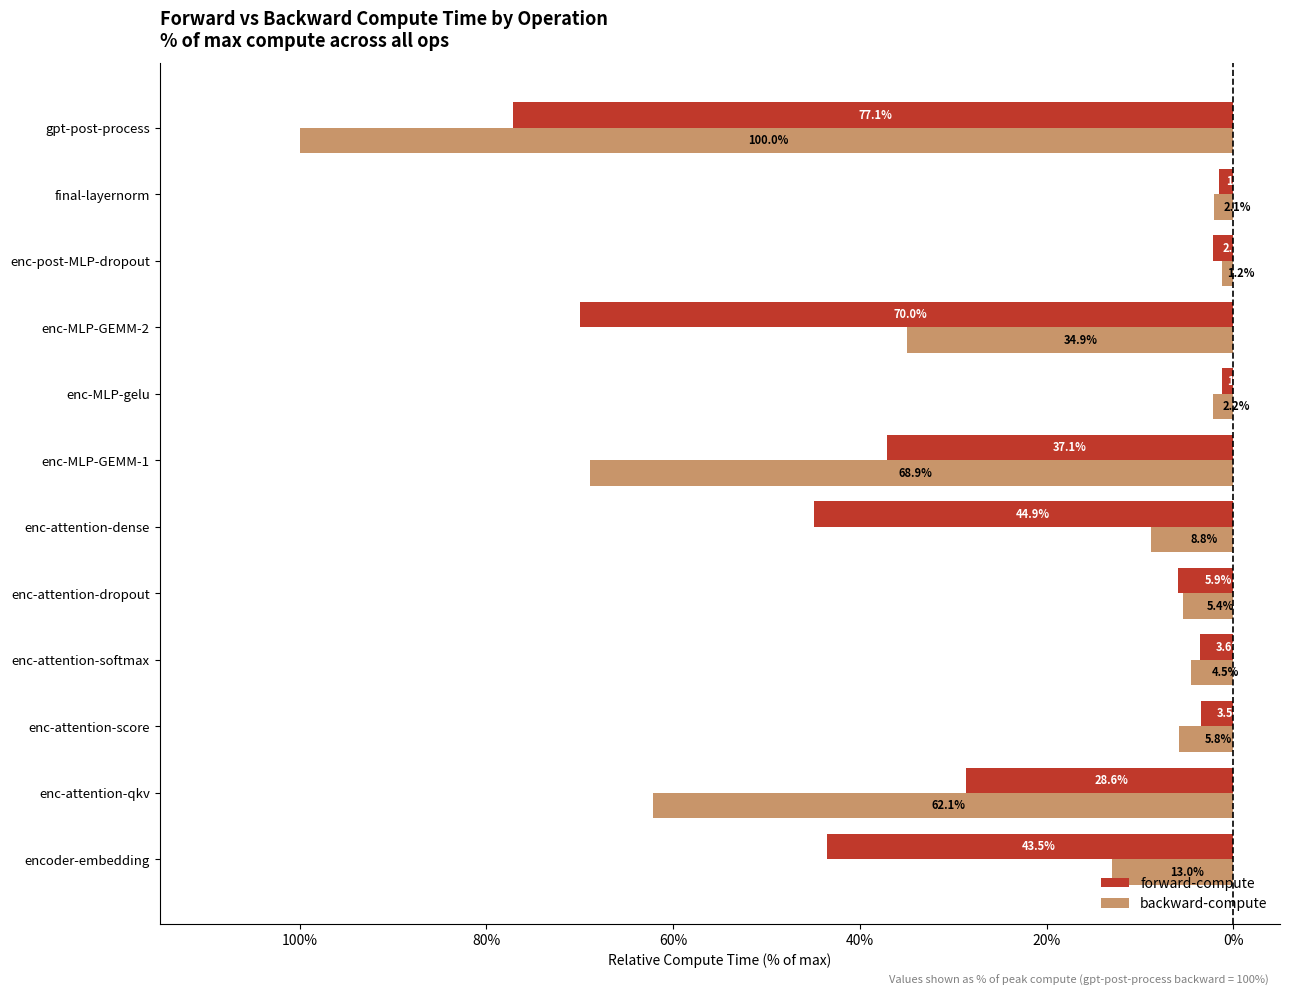

What are all the series names shown in the legend?

forward-compute, backward-compute